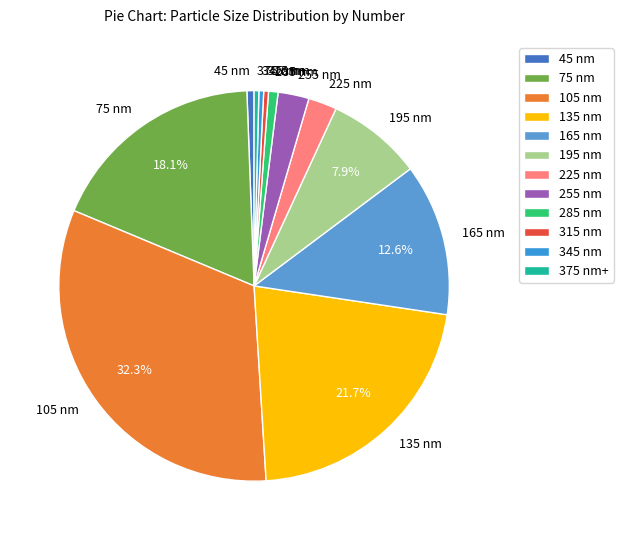

True or false: 165 nm accounts for 20% of the total.

False